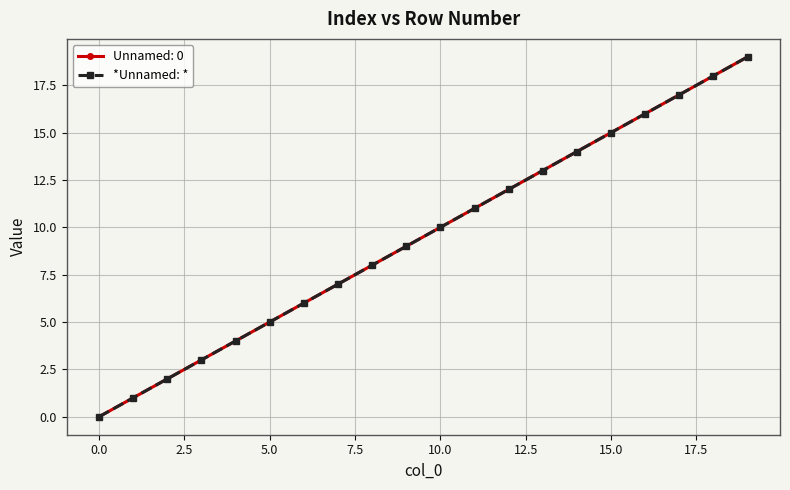

Does the chart have visible grid lines?

Yes